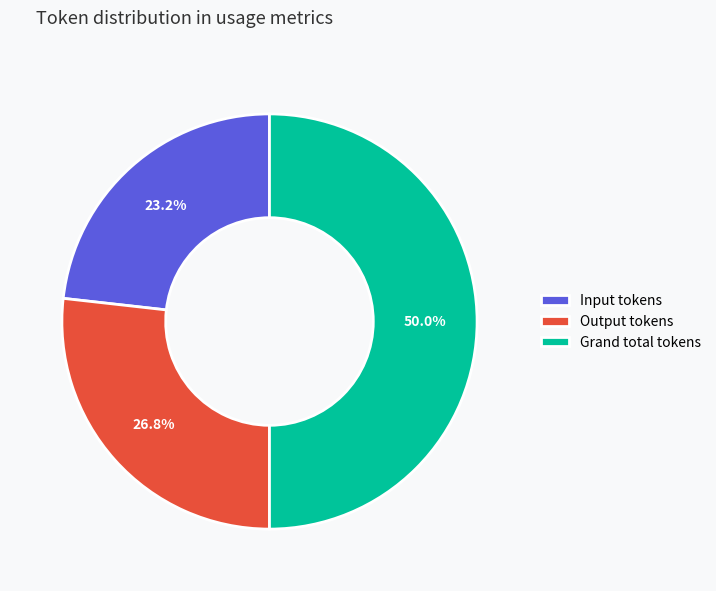

To the nearest percent, what is the difference between the largest and smallest slice percentages?

27%